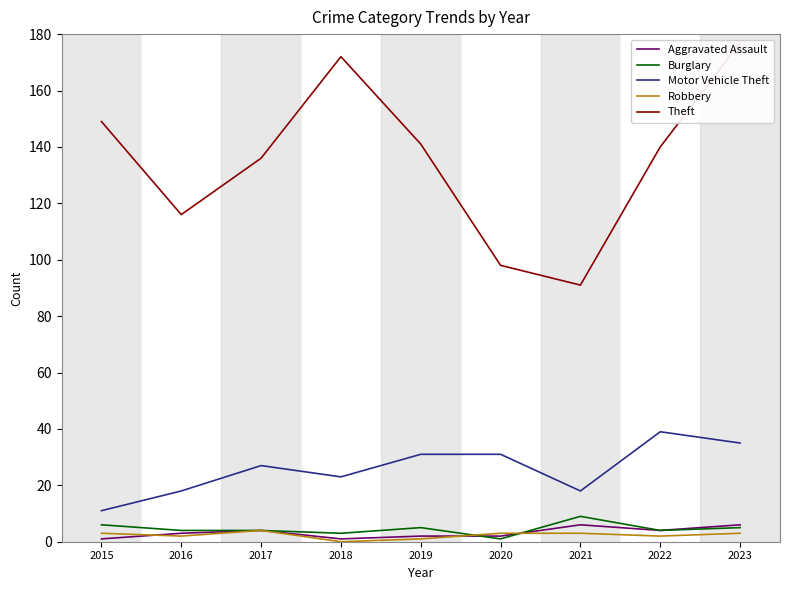

Where does the Aggravated Assault series first go above 3?

2017